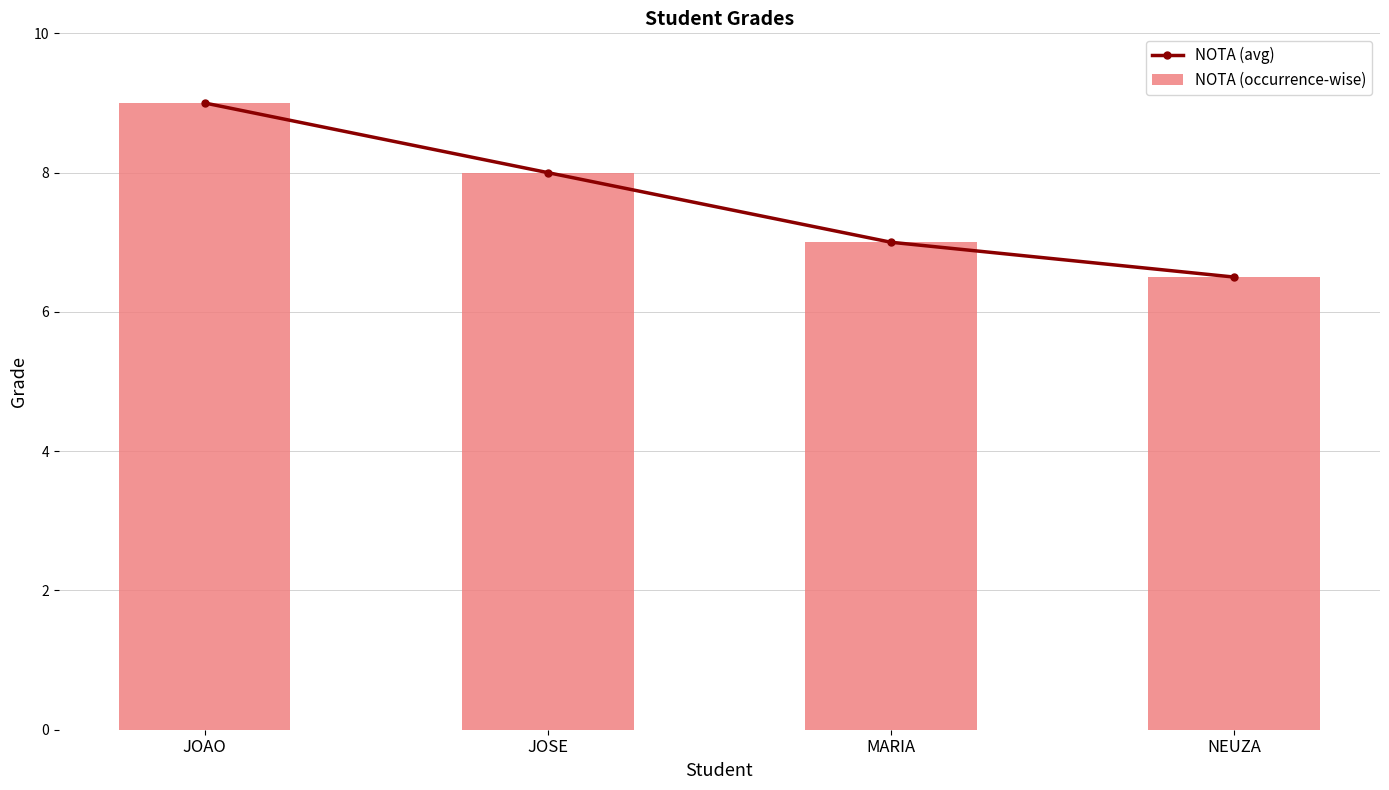

How many values in the NOTA (occurrence-wise) series are below 8?

2